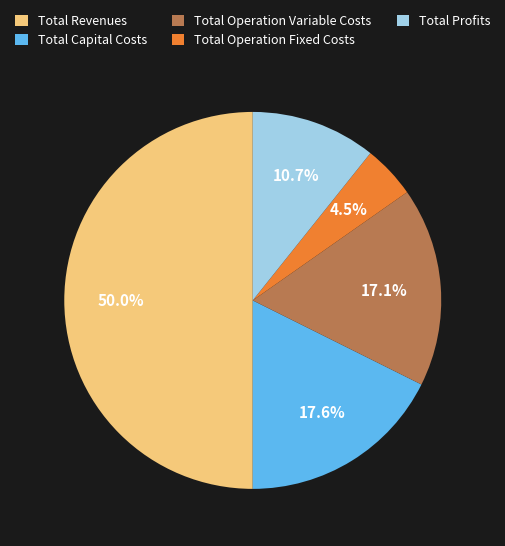

Does Total Capital Costs represent more than half of the total?

No